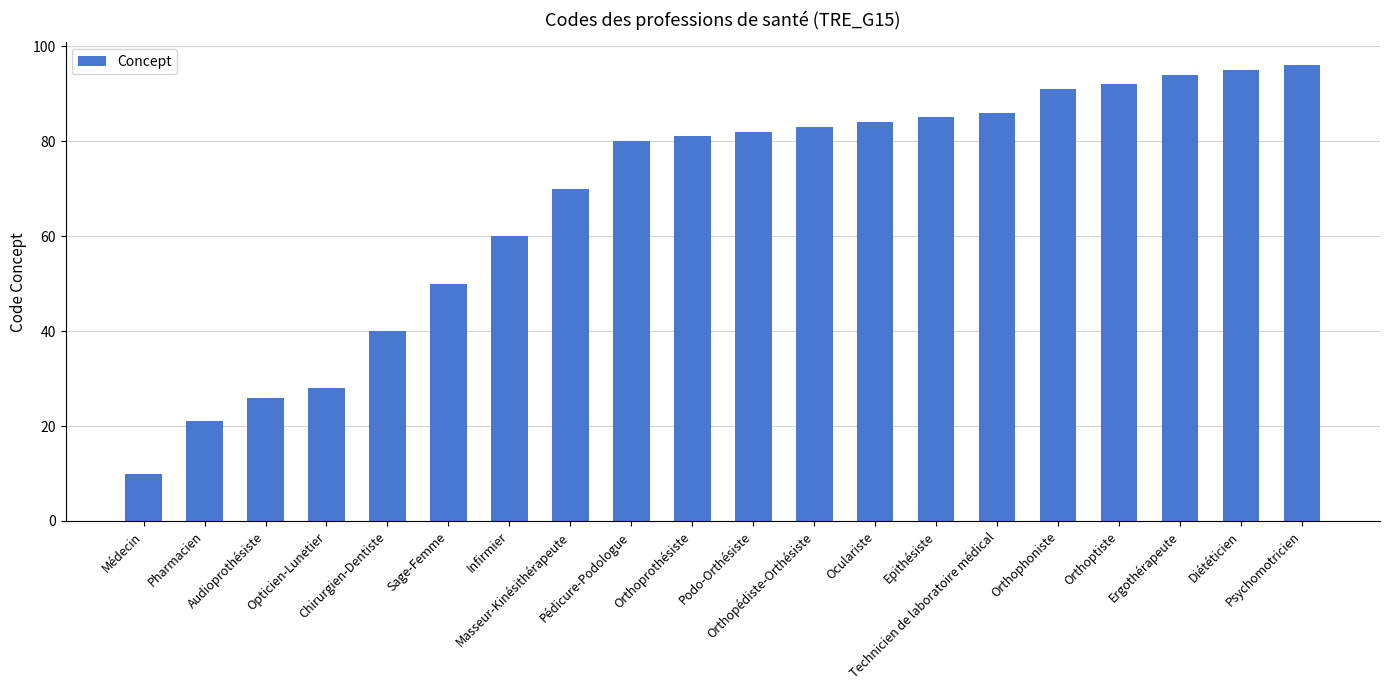

The chart shows a value of 22 at Sage-Femme. True or false?

False